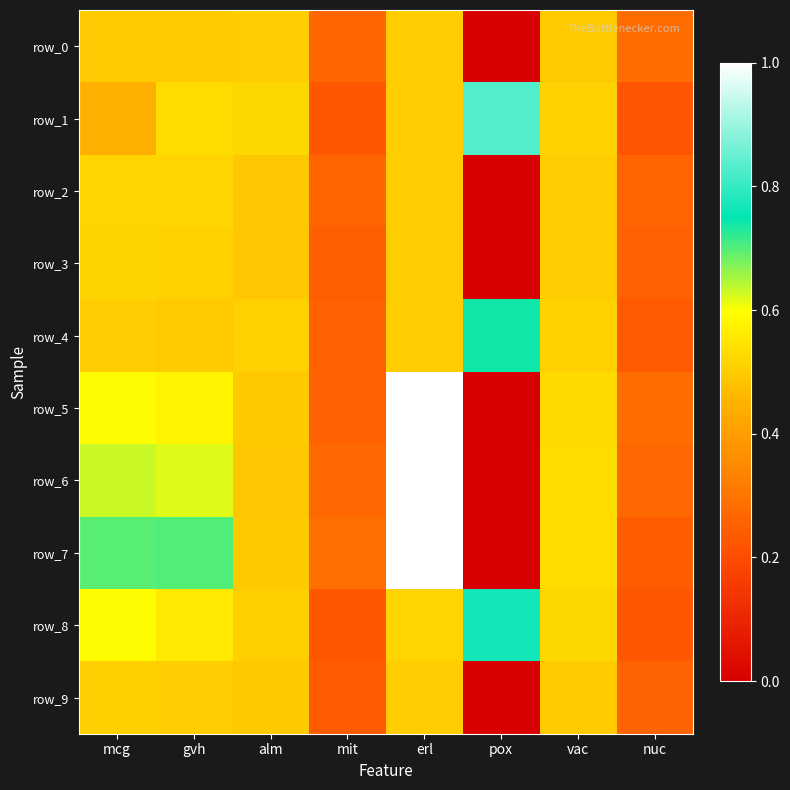

Where is row_8 nearest to the value 0?

nuc